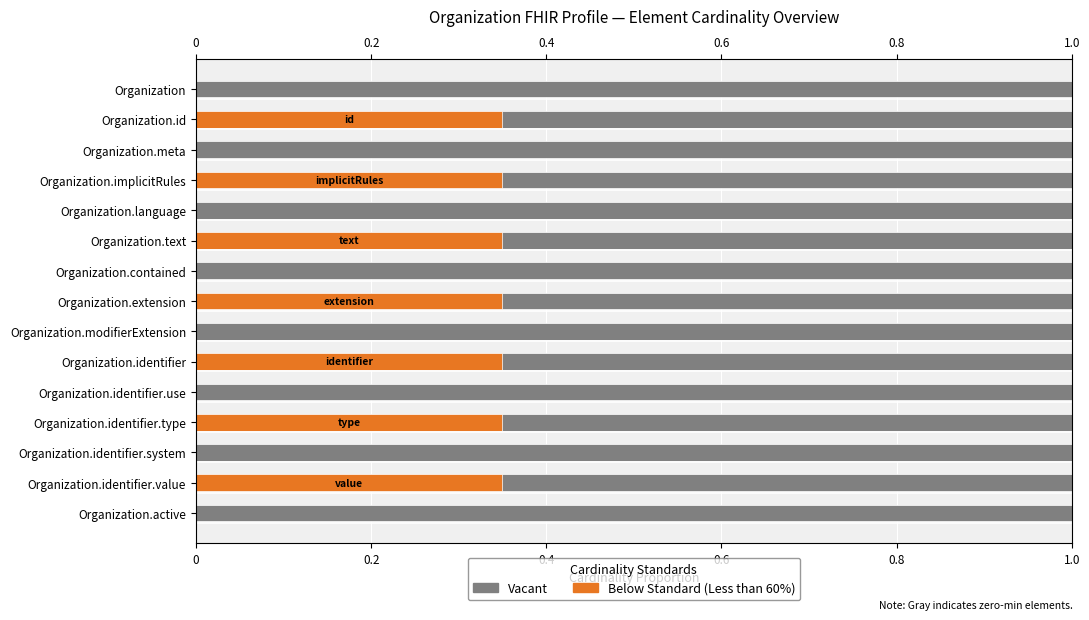

Which series changed the most between 0 and 0.6?

Below Standard (Less than 60%)